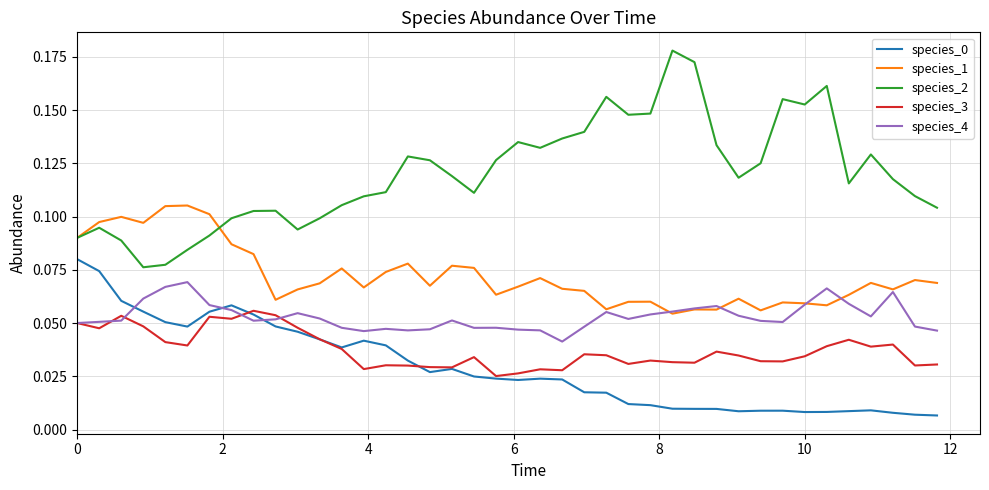

True or false: species_1 and species_0 cross at least once.

False